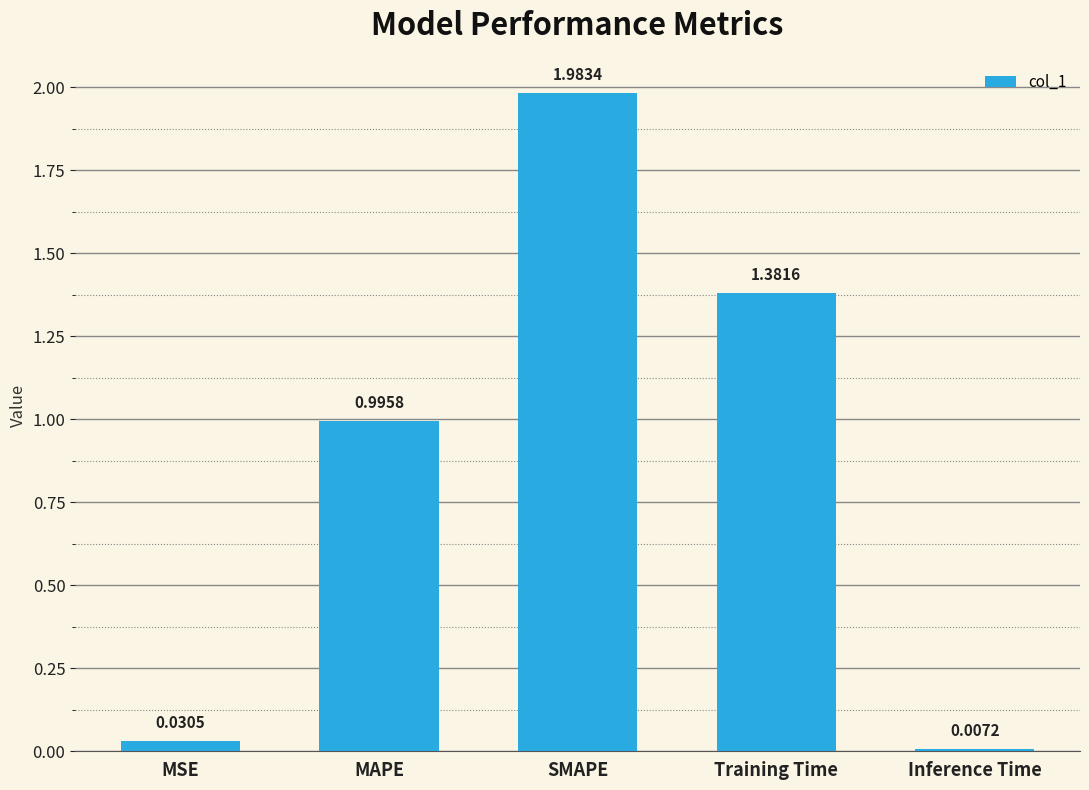

What is the sum of the values at MAPE and MSE?

1.0